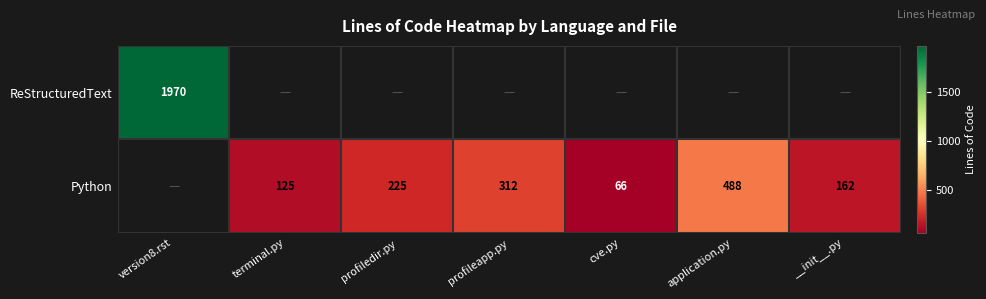

The Python series shows 66 at __init__.py. True or false?

False